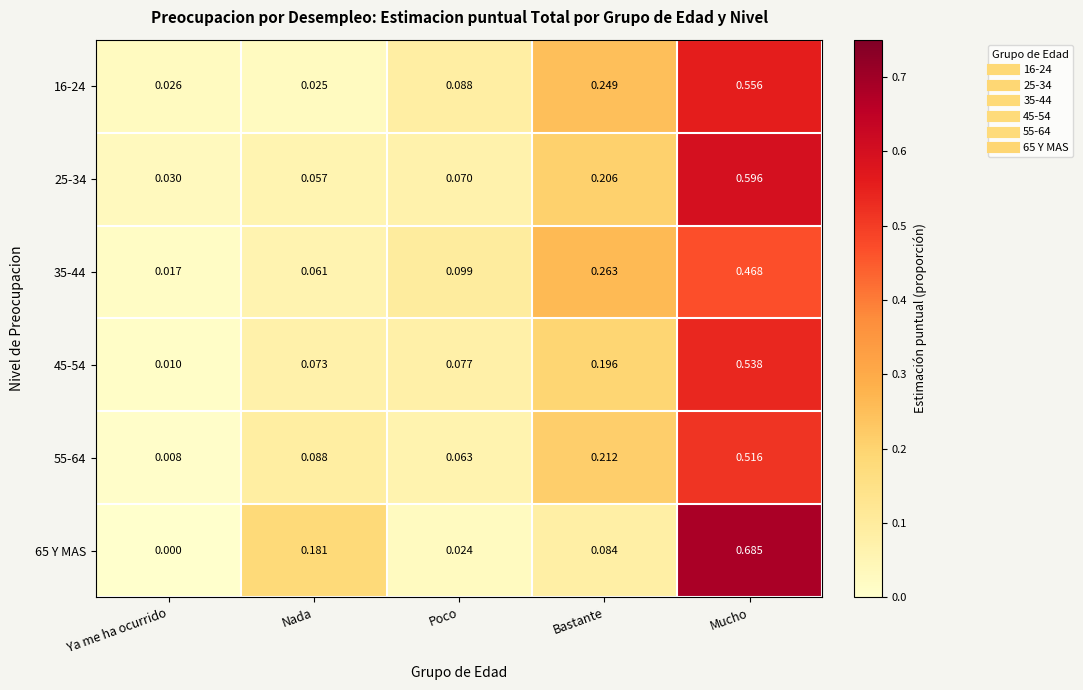

At which category does the chart reach its peak across all series?

Mucho